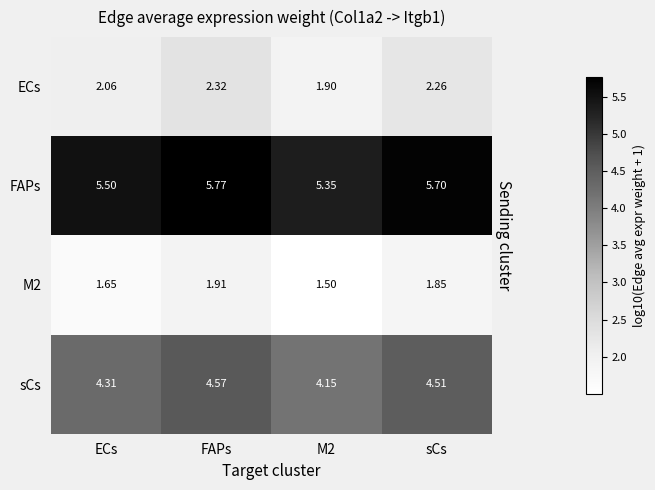

At which label does ECs first exceed 2?

ECs